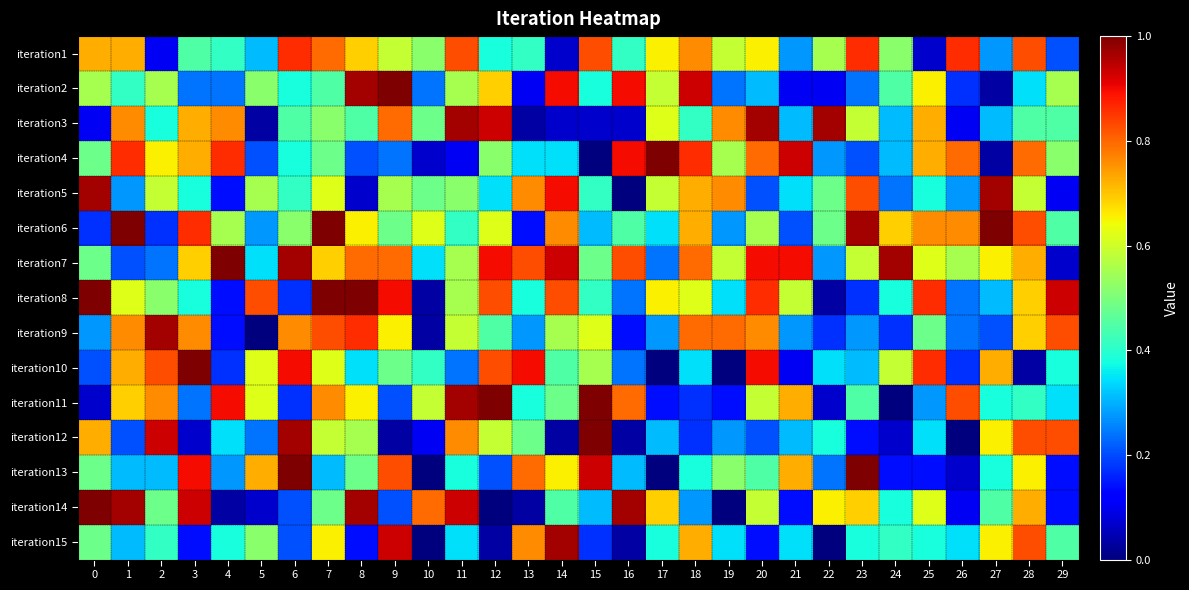

What is the spread (max minus min) of values at 29?

25